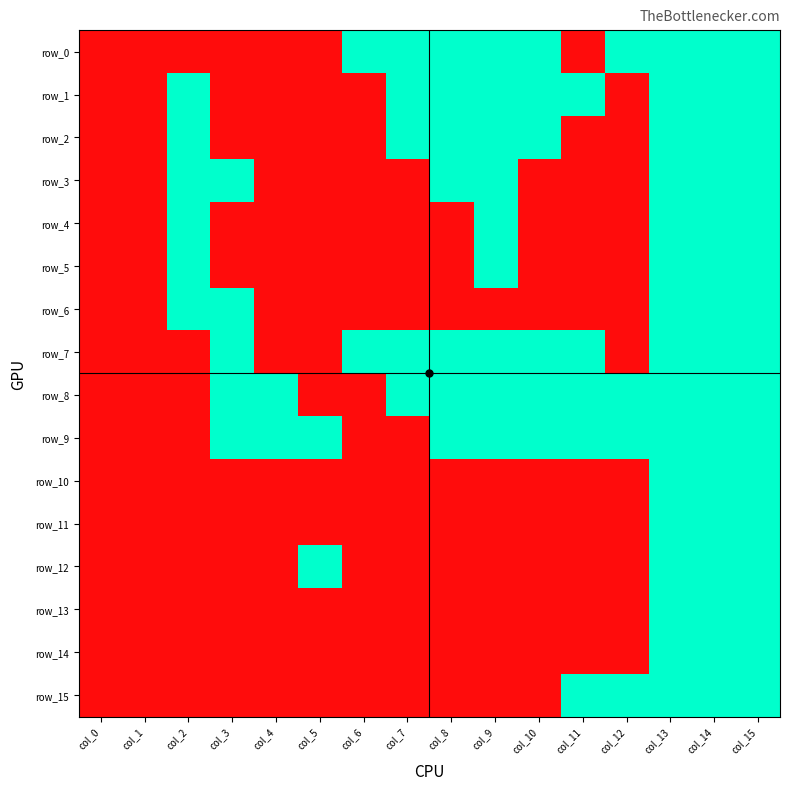

At which label is row_8 closest to 0?

col_0